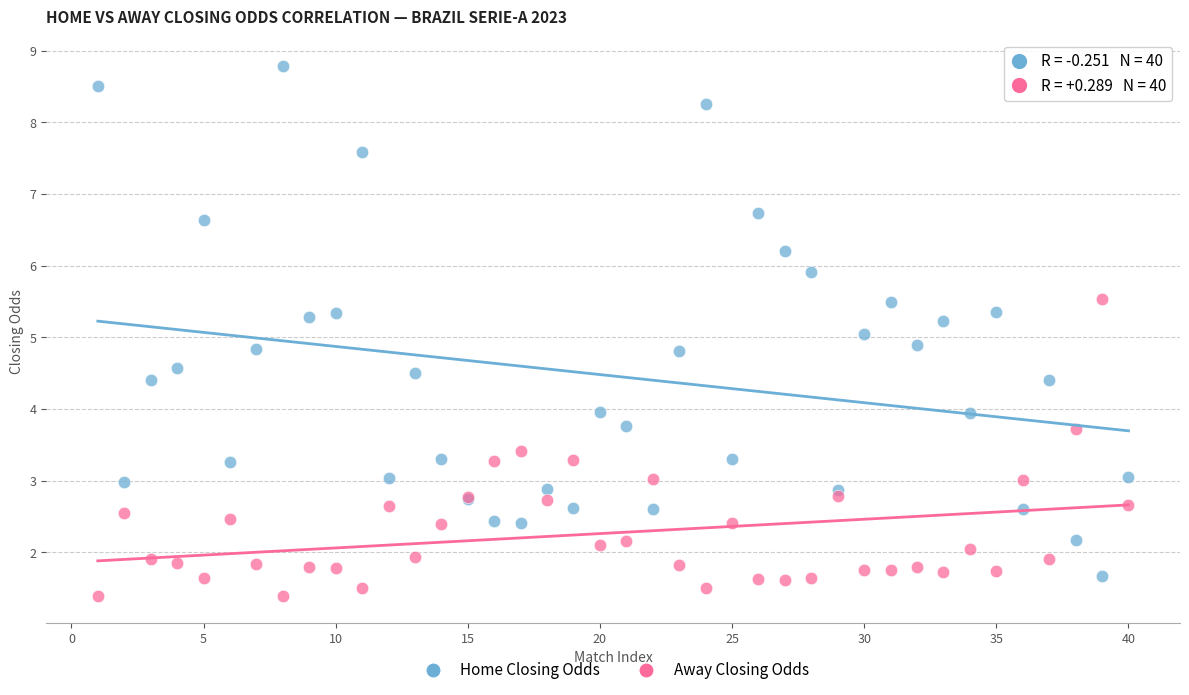

Which series has the largest Y range (max minus min)?

Home Closing Odds